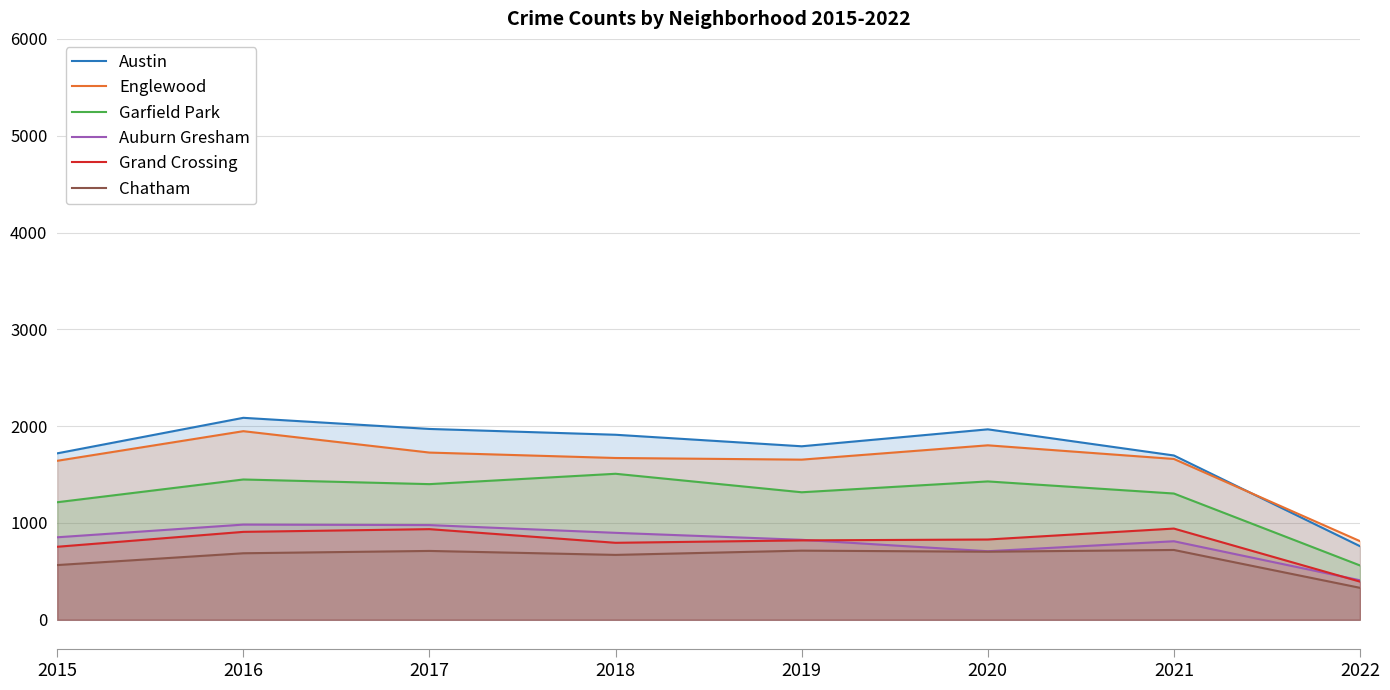

Which series has the widest spread of values?

Austin